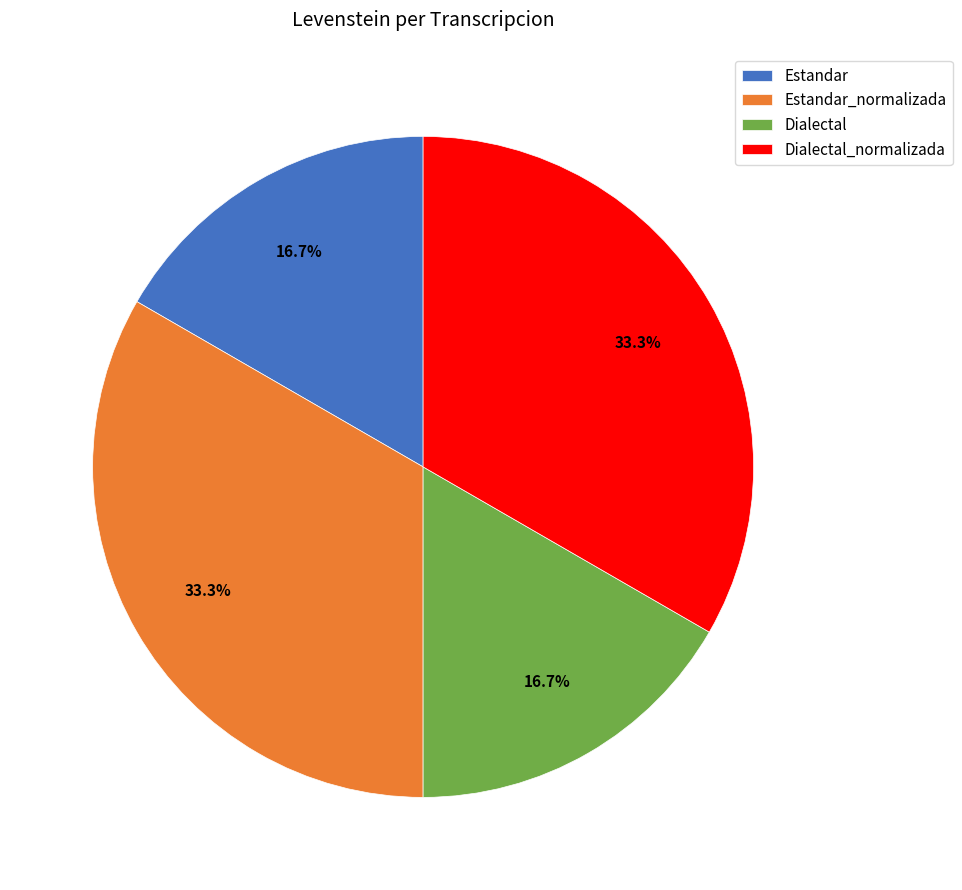

Is it true that Dialectal is 30% of the pie?

False